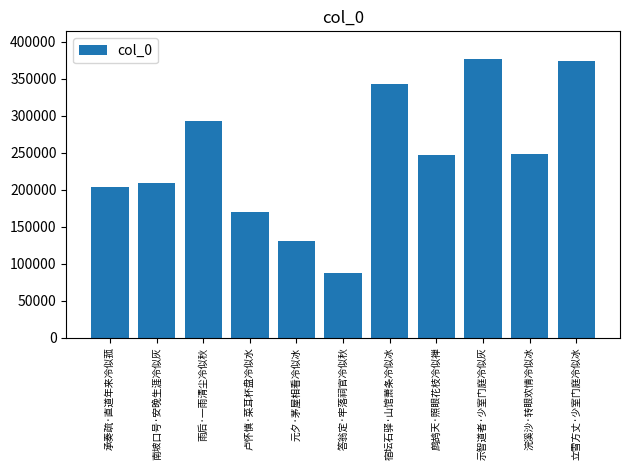

What is the ratio of the value at 鹧鸪天·照眼花枝冷似禅 to the value at 雨后·一雨清尘冷似秋?

0.8